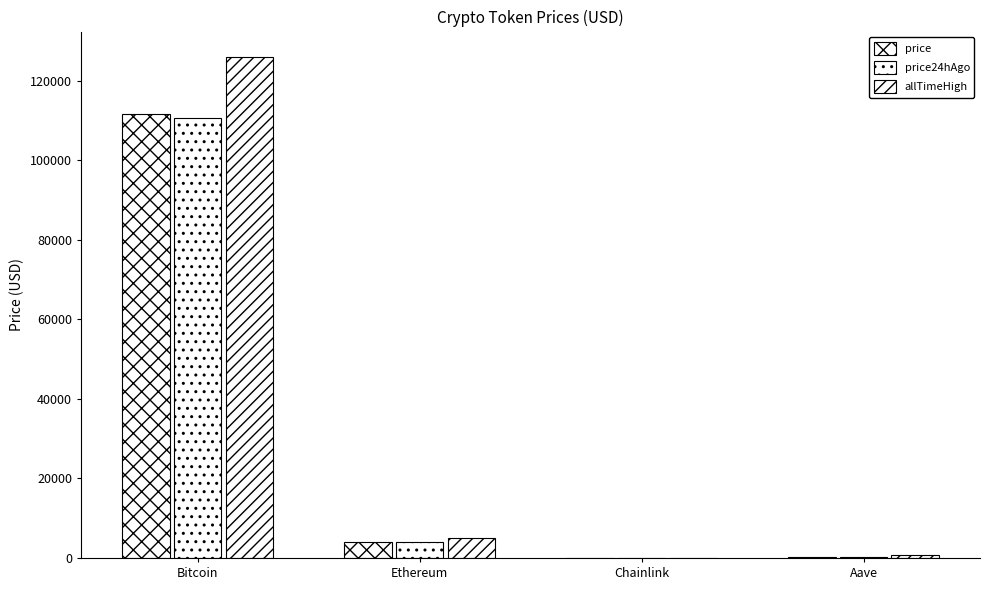

Which series changed the most between Bitcoin and Aave?

allTimeHigh